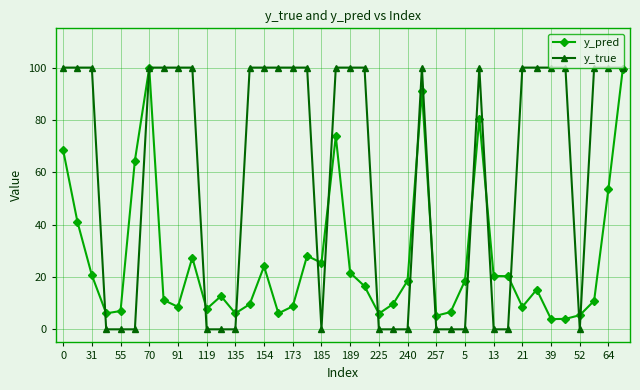

True or false: y_true and y_pred intersect in this chart.

True